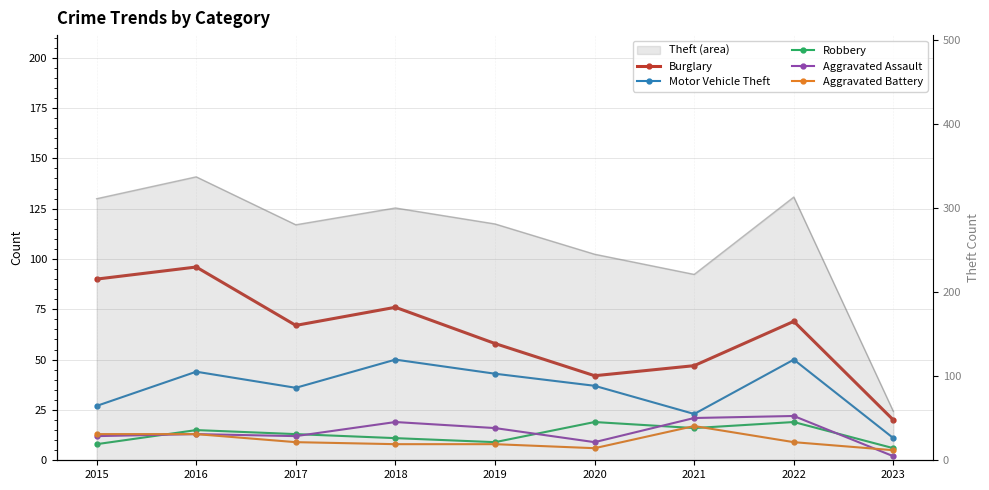

Reading left to right, extract all data points from this chart.

Burglary: 2015=90	2016=96	2017=67	2018=76	2019=58	2020=42	2021=47	2022=69	2023=20
Motor Vehicle Theft: 2015=27	2016=44	2017=36	2018=50	2019=43	2020=37	2021=23	2022=50	2023=11
Robbery: 2015=8	2016=15	2017=13	2018=11	2019=9	2020=19	2021=16	2022=19	2023=6
Aggravated Assault: 2015=12	2016=13	2017=12	2018=19	2019=16	2020=9	2021=21	2022=22	2023=2
Aggravated Battery: 2015=13	2016=13	2017=9	2018=8	2019=8	2020=6	2021=17	2022=9	2023=5